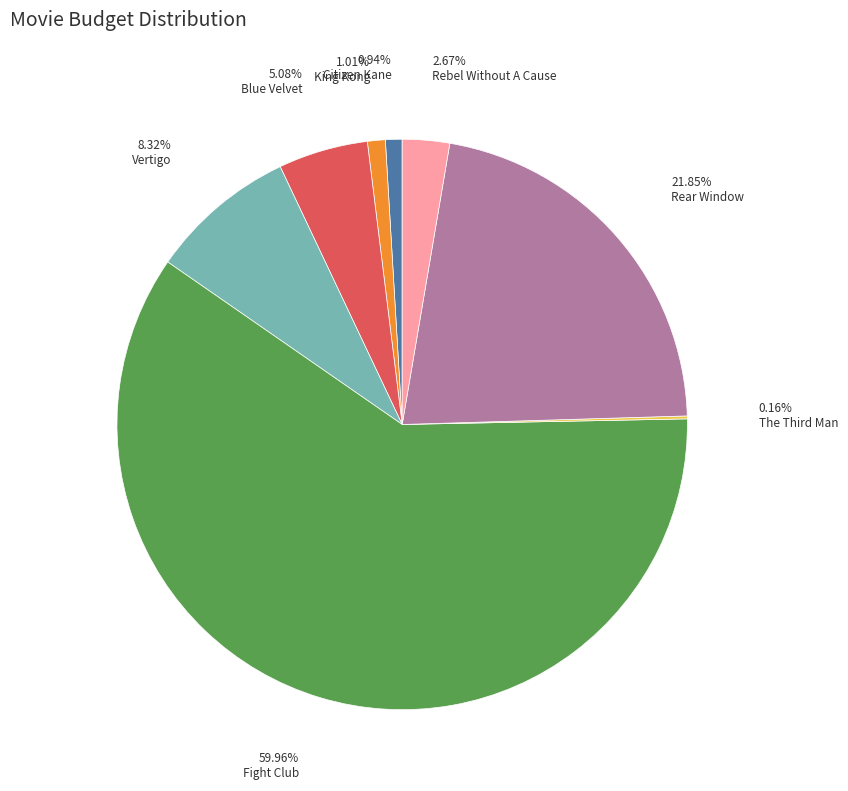

Does any single category account for the majority?

Yes